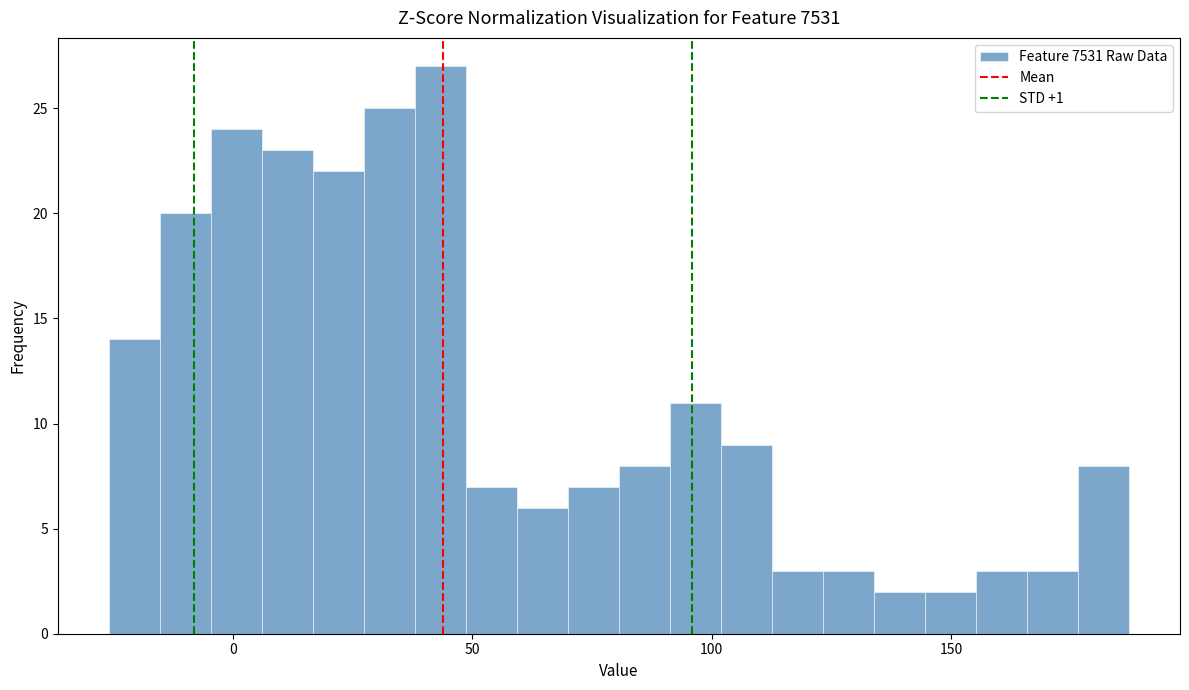

Around what value on the x-axis is the tallest bar? Give the approximate position of its centre, as read against the axis.

45